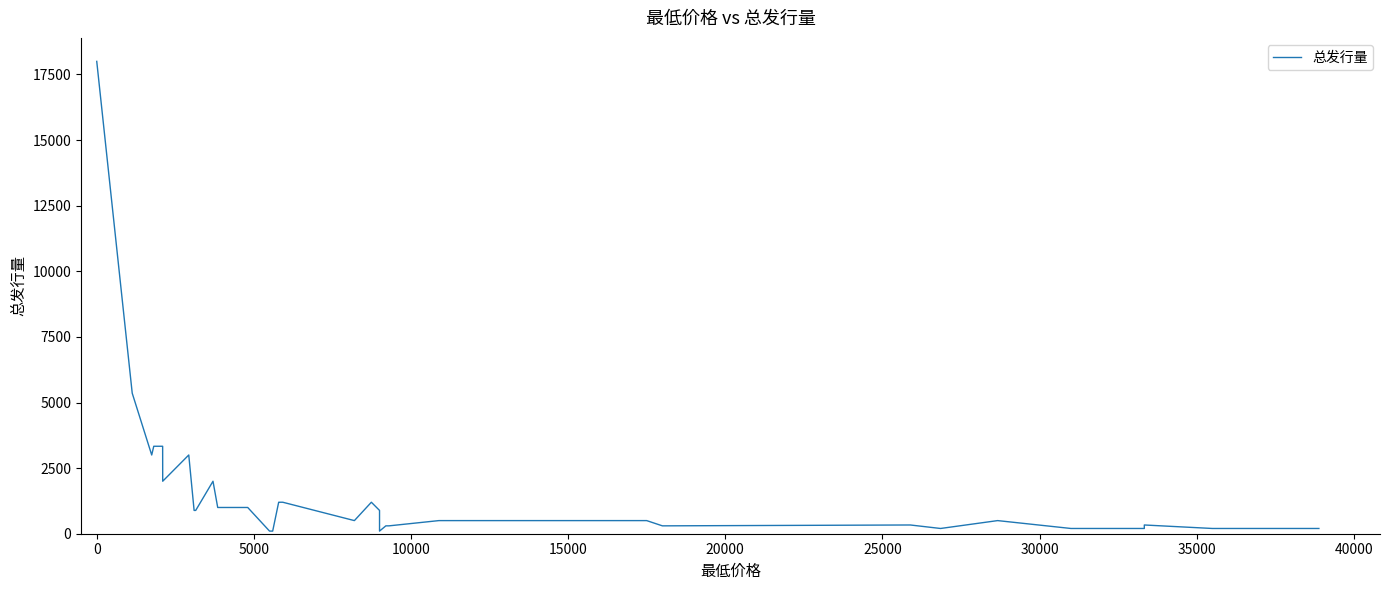

What is the difference between the maximum and minimum values?

17900